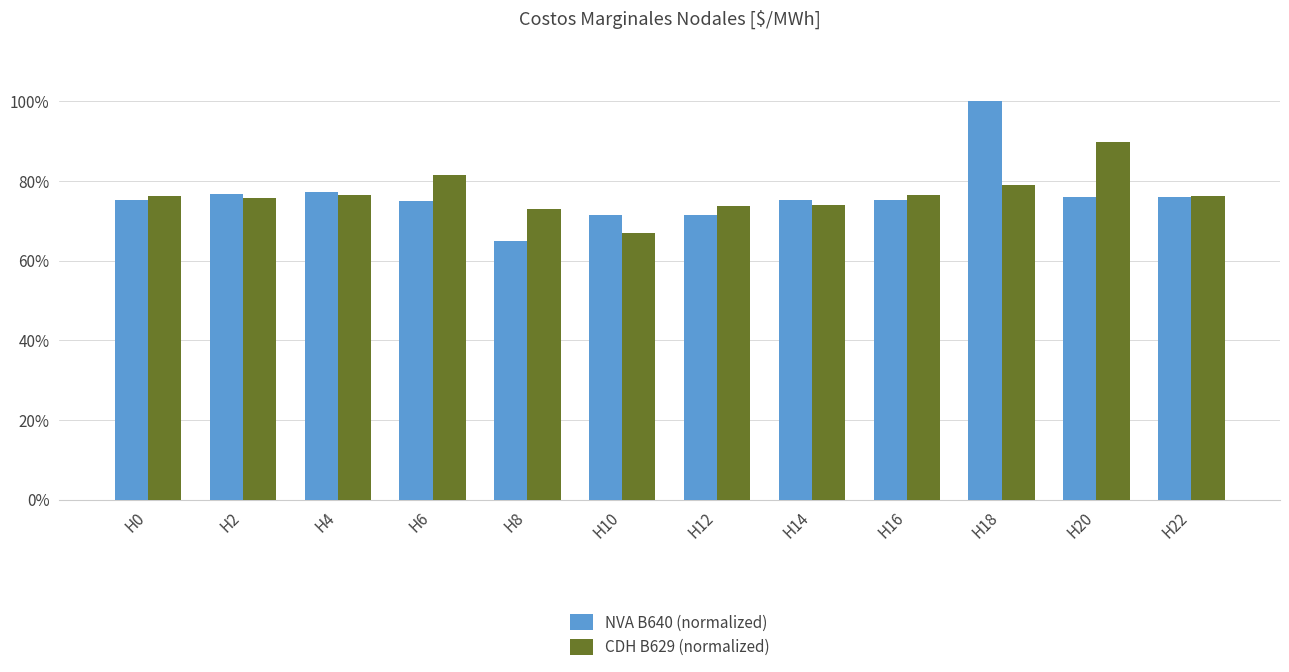

What is the difference between the maximum and minimum values in the NVA B640 (normalized) series?

0.4